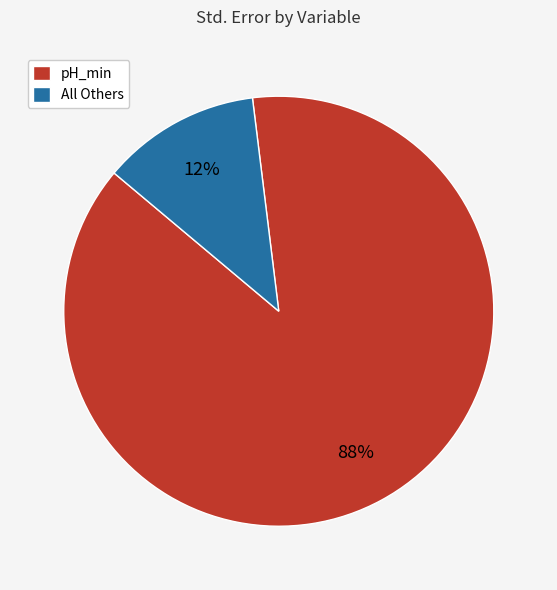

Does any single category account for the majority?

Yes